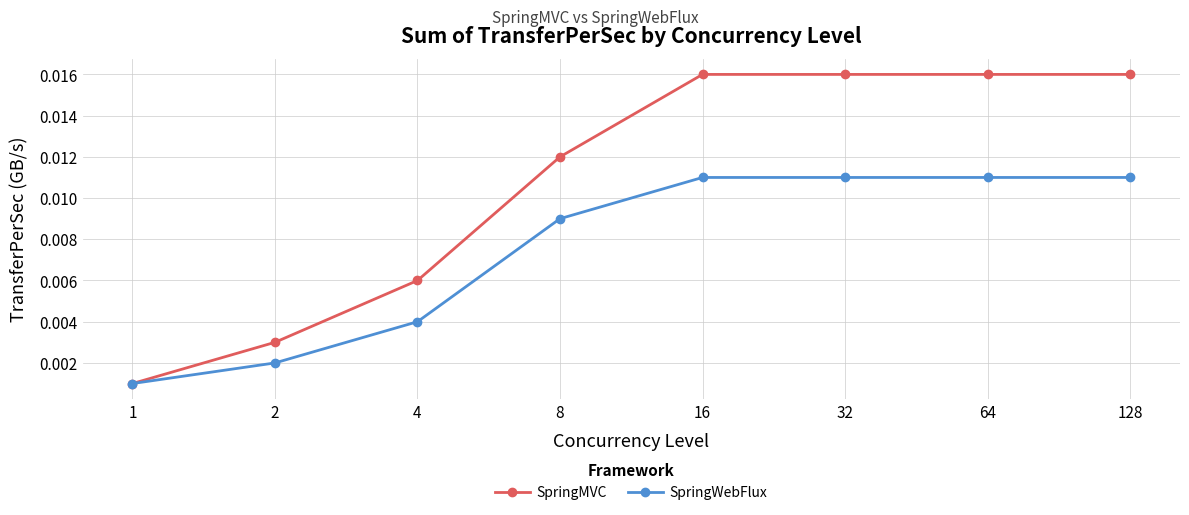

Does the chart have visible grid lines?

Yes